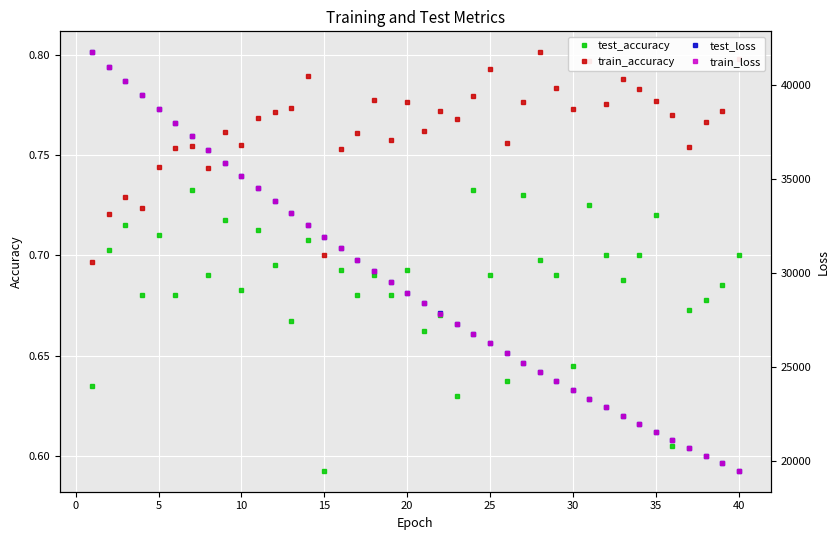

In test_accuracy, how many points are lower than both neighbors (excluding endpoints)?

14